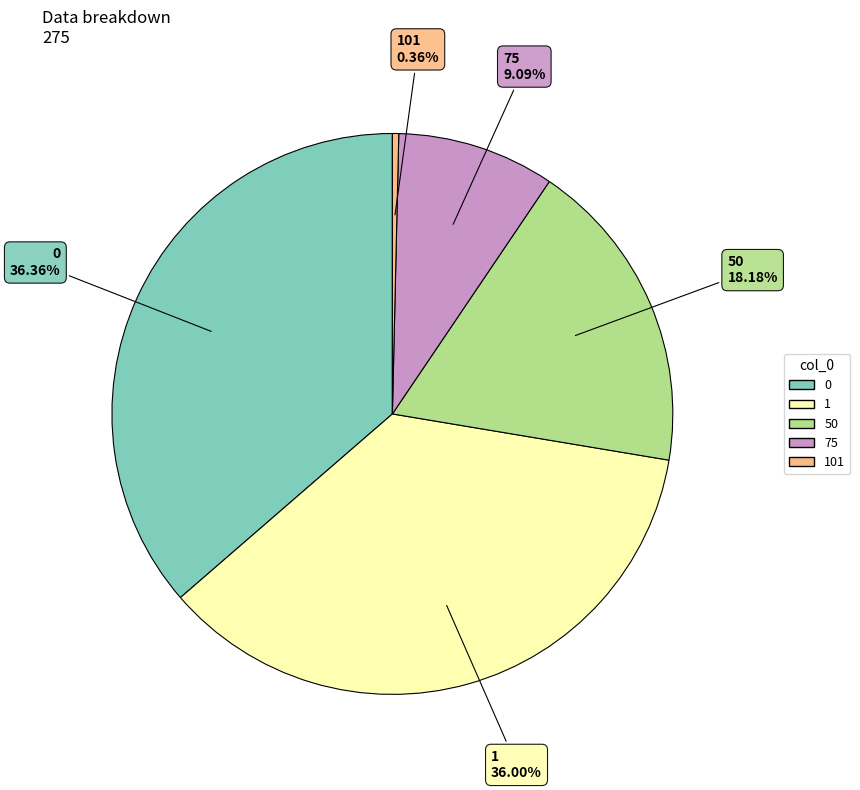

Is there any slice that represents more than half of the pie?

No